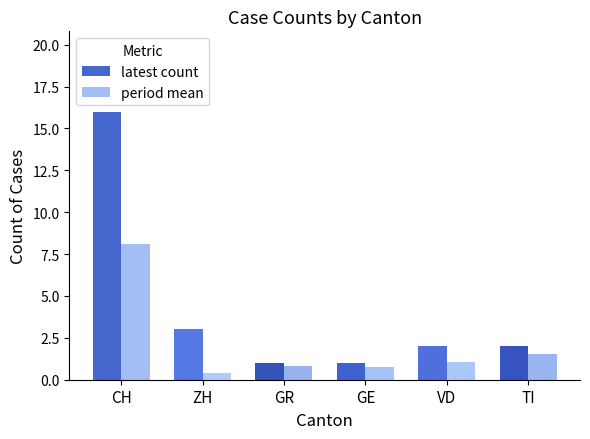

Are the bars horizontal?

No